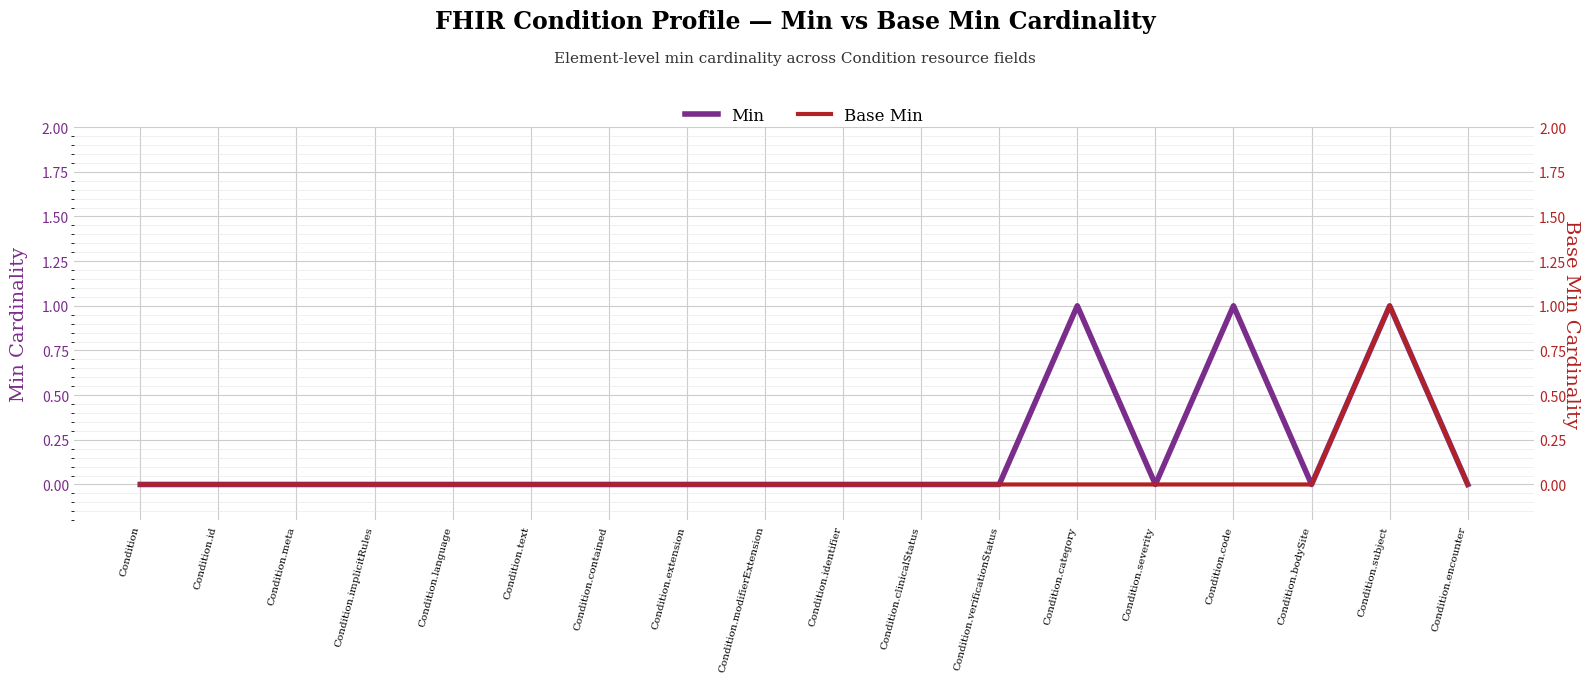

How many distinct data groups are displayed?

2